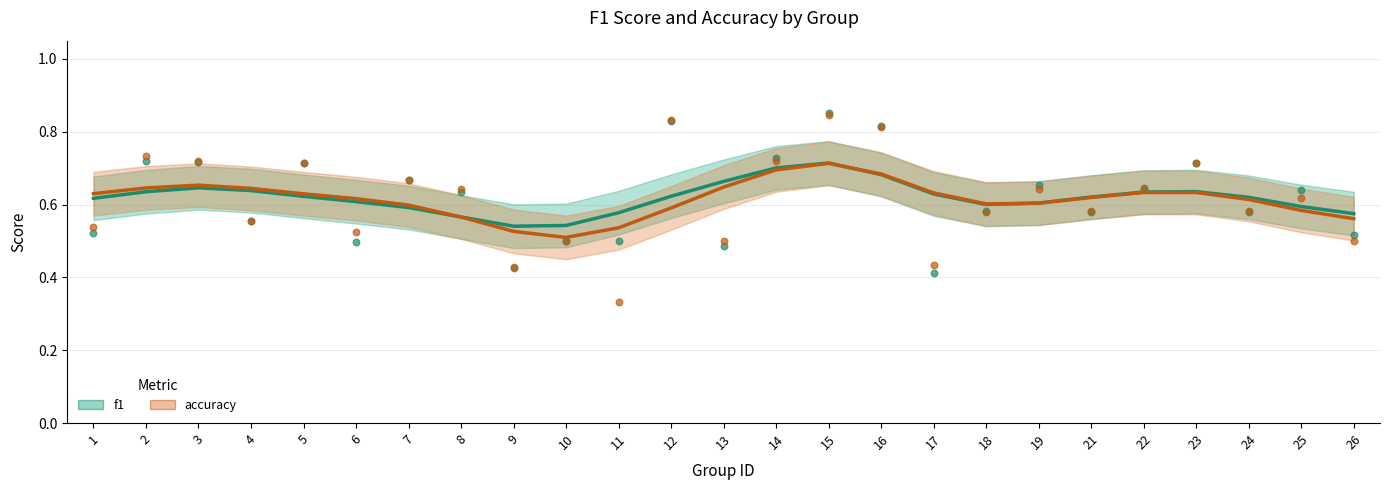

At how many categories does at least one series exceed 0?

25